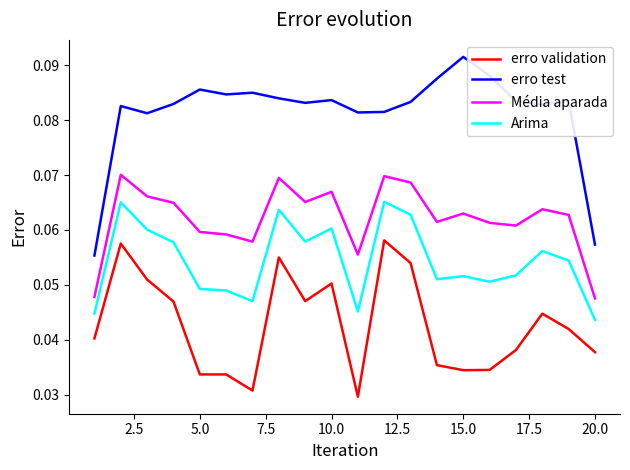

Count the number of data series in this chart.

4